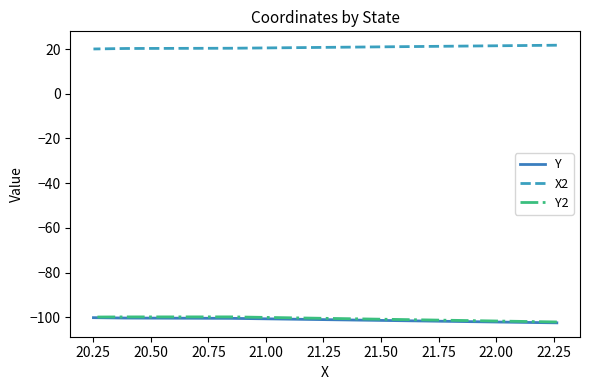

Count the number of categories in the chart.

4